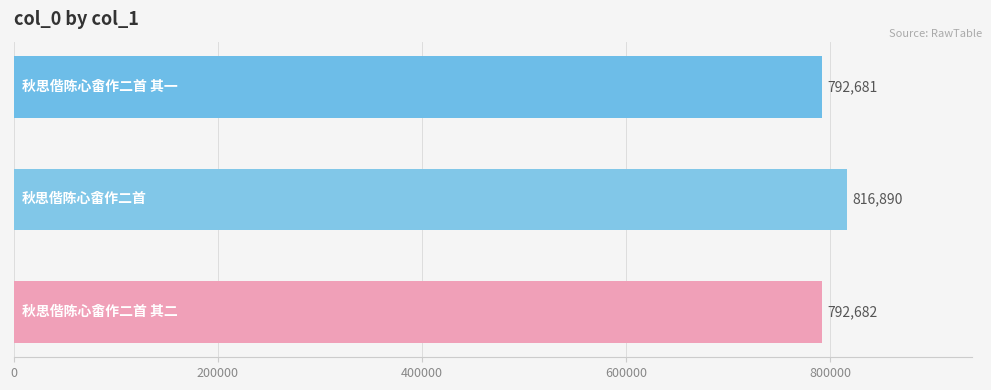

What is the smallest value displayed?

792681